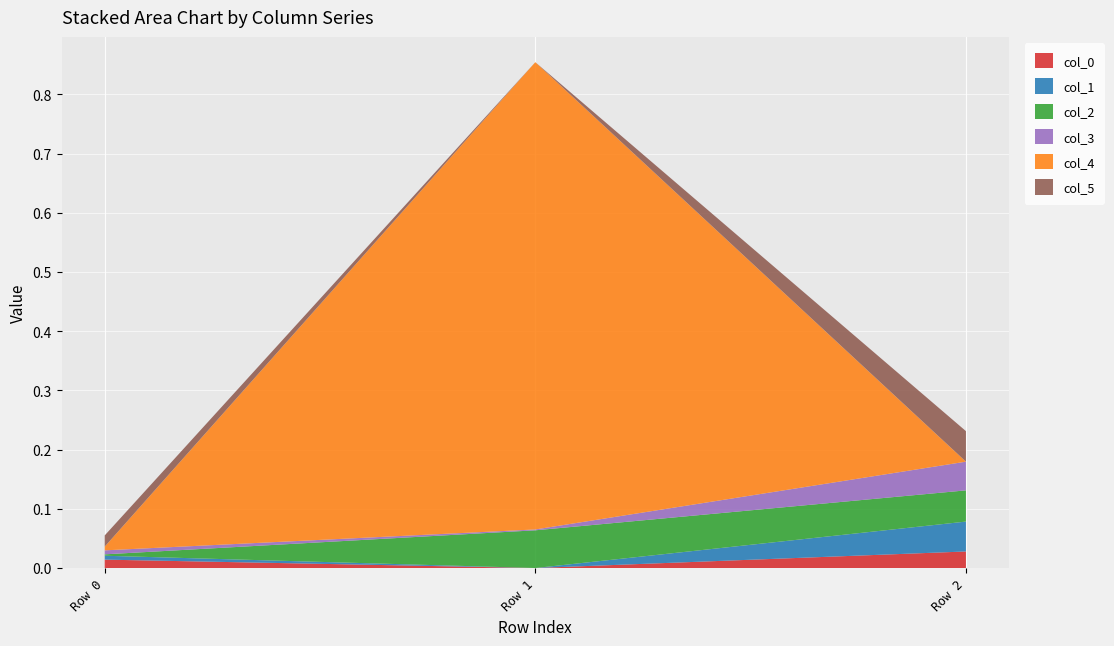

Reading right to left, transcribe all the data shown in this chart.

col_0: Row 2=0.0	Row 1=-0.0	Row 0=0.0
col_1: Row 2=0.1	Row 1=-0.0	Row 0=0.0
col_2: Row 2=0.1	Row 1=0.1	Row 0=0.0
col_3: Row 2=0.0	Row 1=0.0	Row 0=0.0
col_4: Row 2=-0.0	Row 1=0.8	Row 0=0.0
col_5: Row 2=0.1	Row 1=-0.0	Row 0=0.0